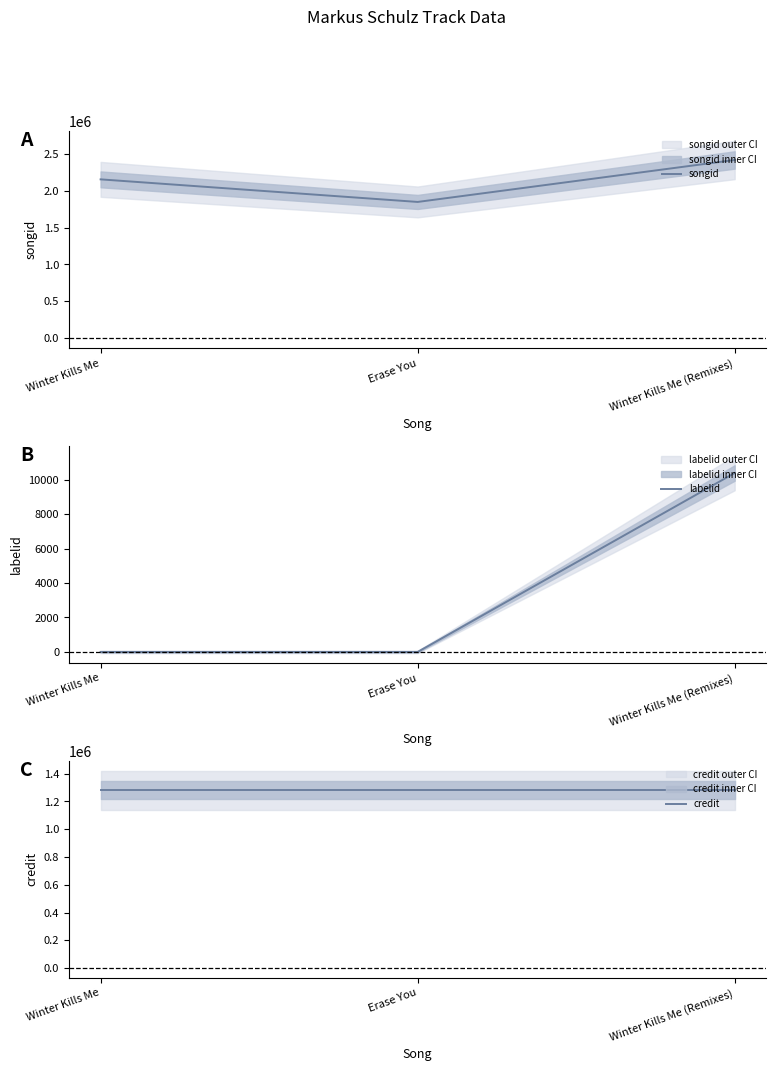

Does the chart display data point markers on the line(s)?

No